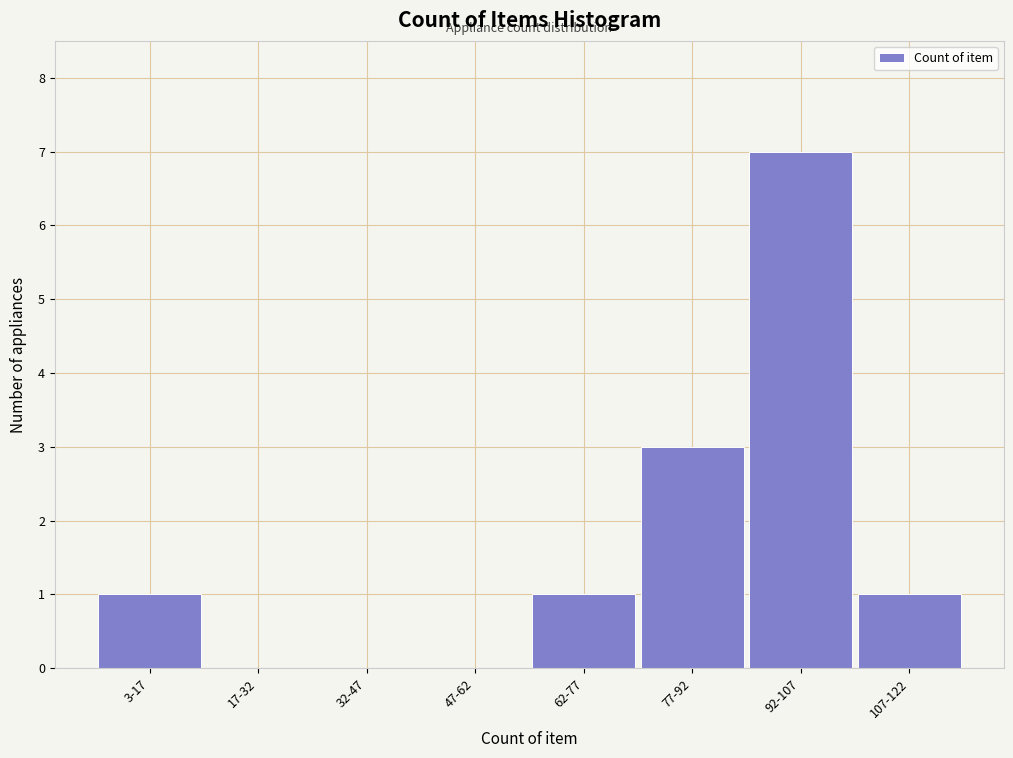

Reading left to right, what are all the values shown in this chart?

3-17=1	17-32=0	32-47=0	47-62=0	62-77=1	77-92=3	92-107=7	107-122=1